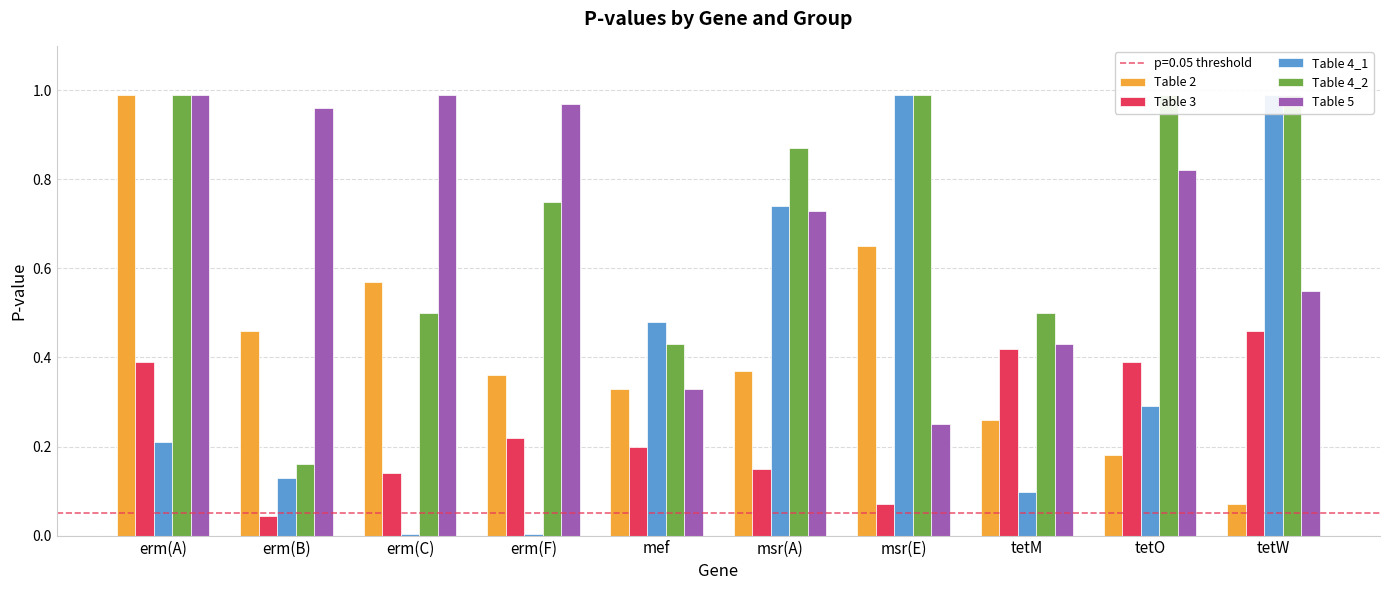

How many bars are there in total?

50